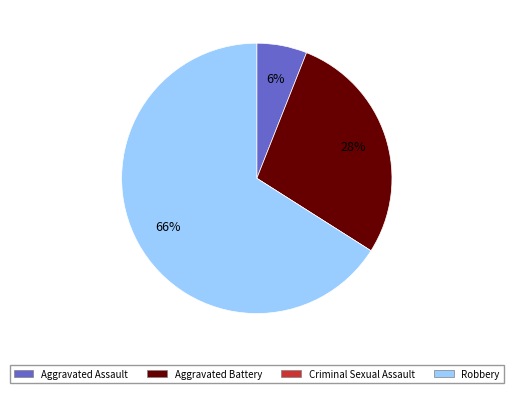

To the nearest percent, what percentage of the pie is Robbery?

66%